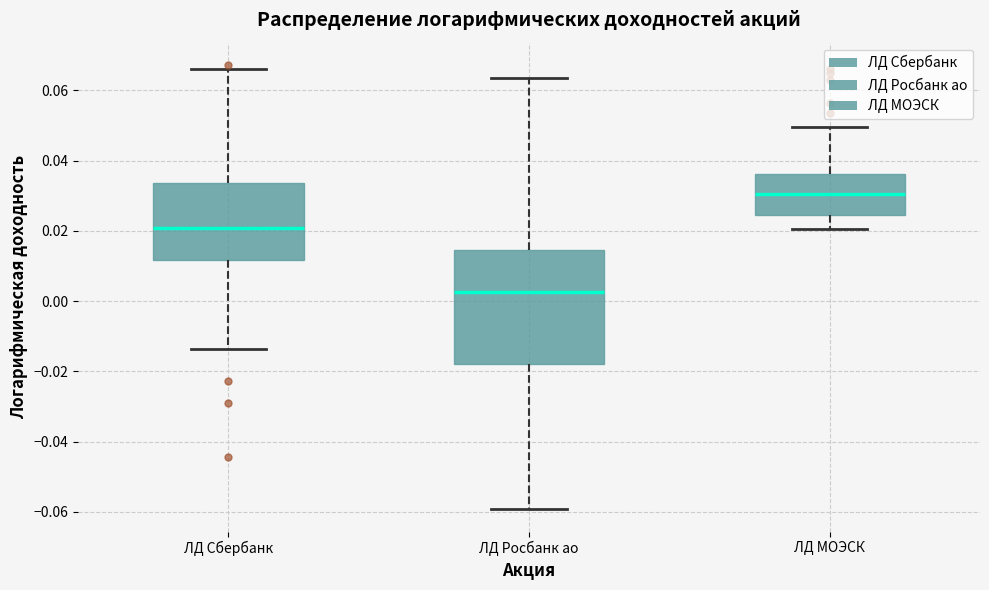

Reading left to right, transcribe this box plot: for each box, give where its median line is, the range the box spans, and where its two whiskers end, as read against the y-axis. The values are not printed on the chart, so give them approximately, as read against the axis.

ЛД Сбербанк: median 0.020, box 0.012 to 0.034, whiskers -0.014 to 0.066
ЛД Росбанк ао: median 0.002, box -0.018 to 0.014, whiskers -0.060 to 0.064
ЛД МОЭСК: median 0.030, box 0.024 to 0.036, whiskers 0.020 to 0.050